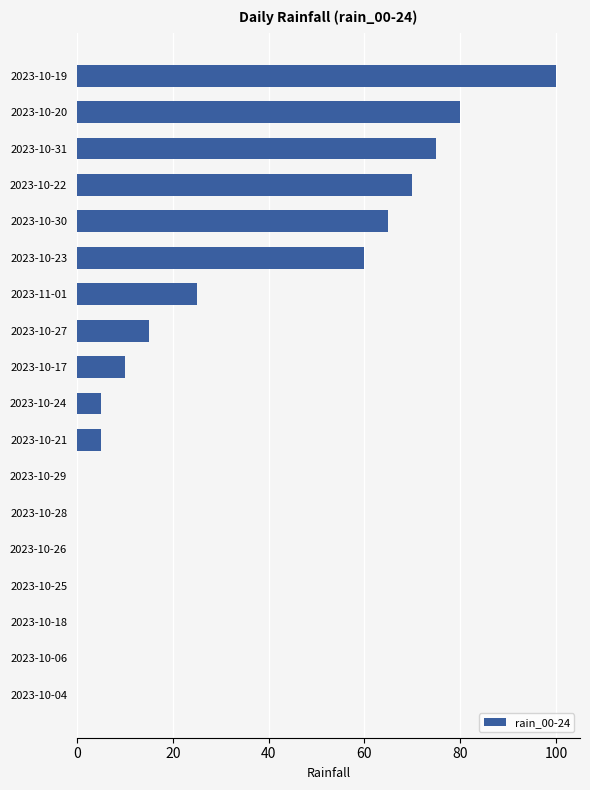

What is the sum of all values?

510